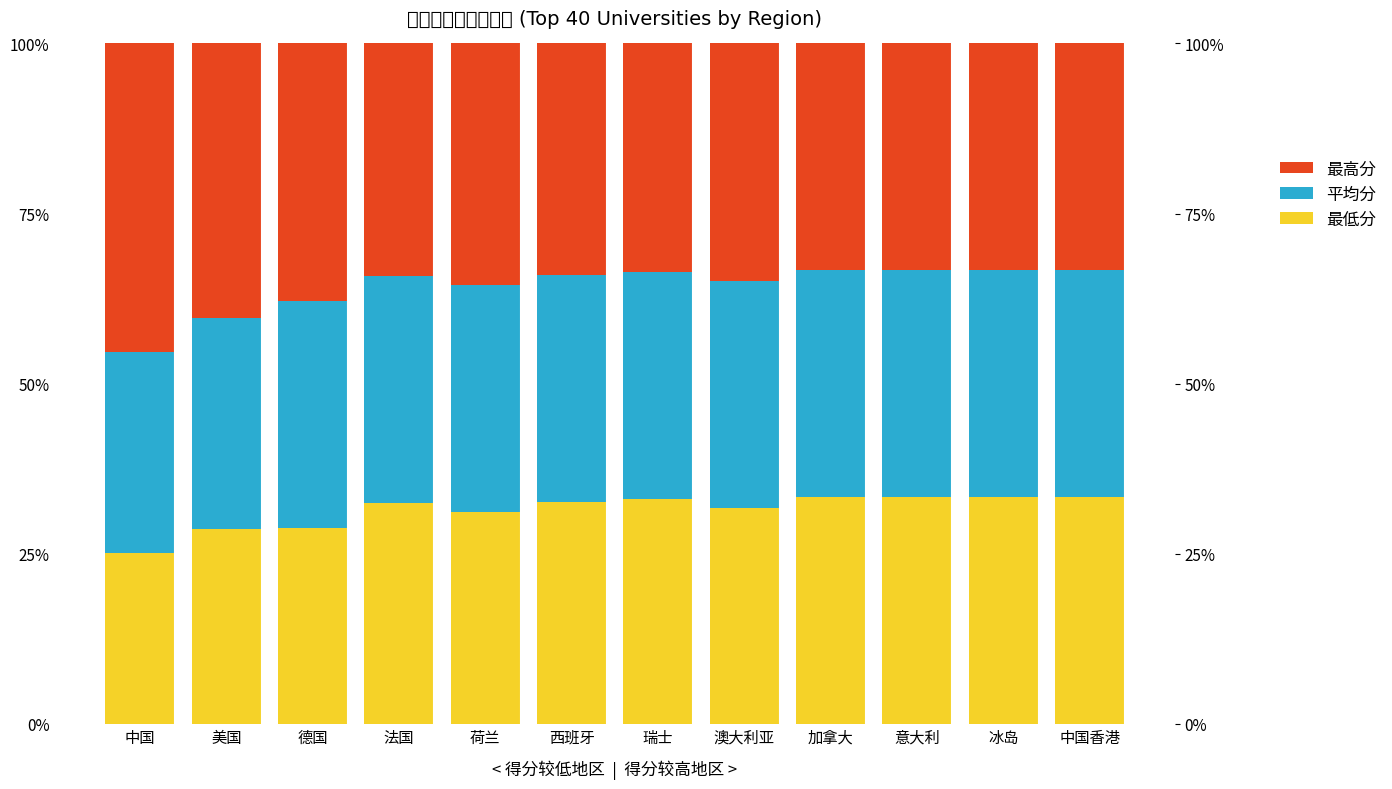

Rank the series by their maximum value, from lowest to highest.

最低分, 平均分, 最高分